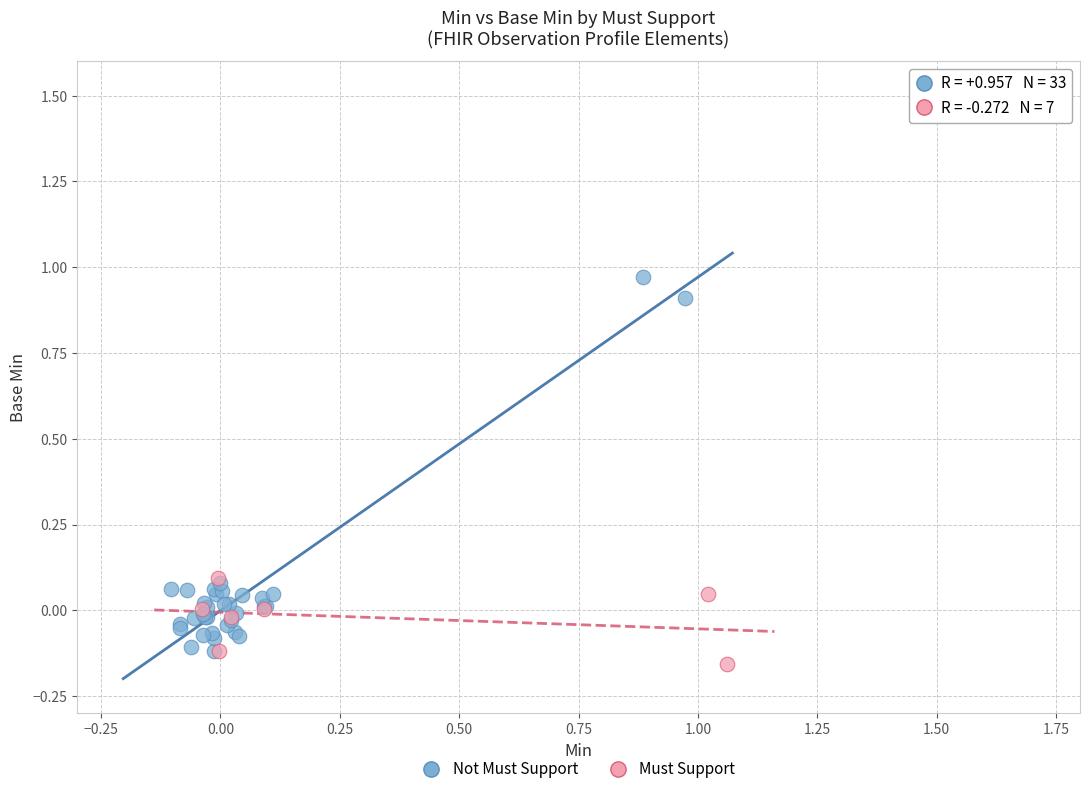

Which series has the largest Y range (max minus min)?

Not Must Support